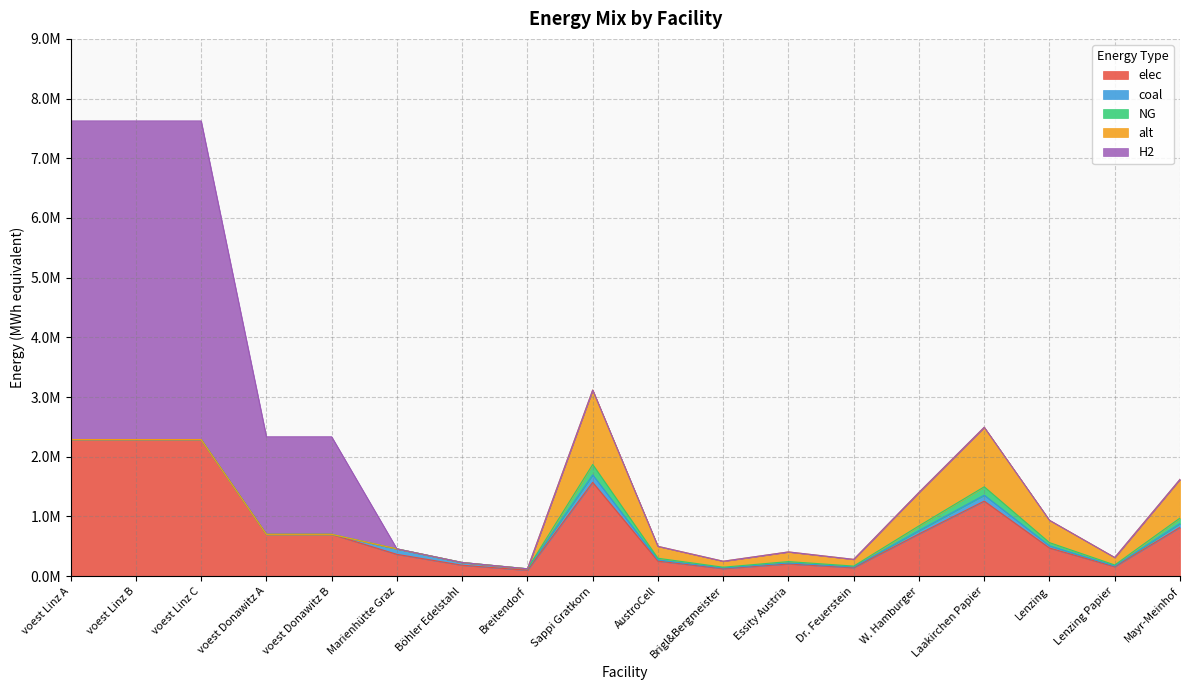

Which series changed the most between voest Linz C and Essity Austria?

H2